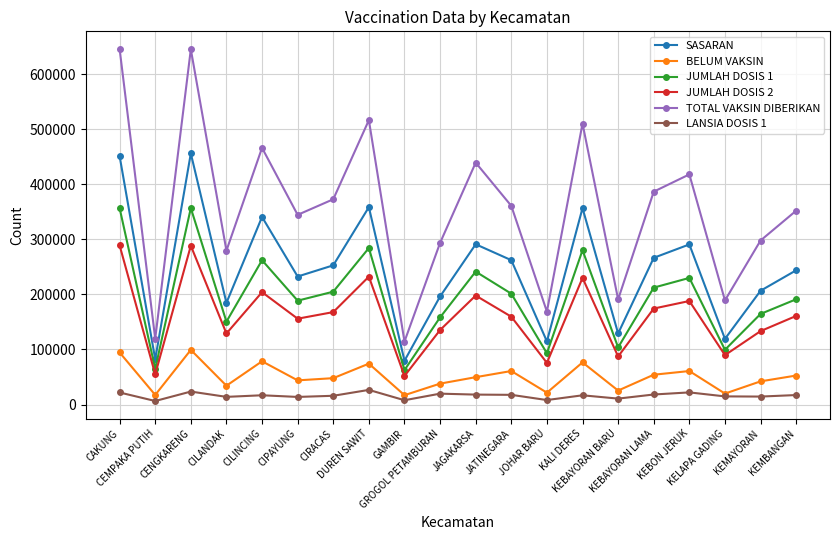

At which category does LANSIA DOSIS 1 reach its first local peak?

CENGKARENG